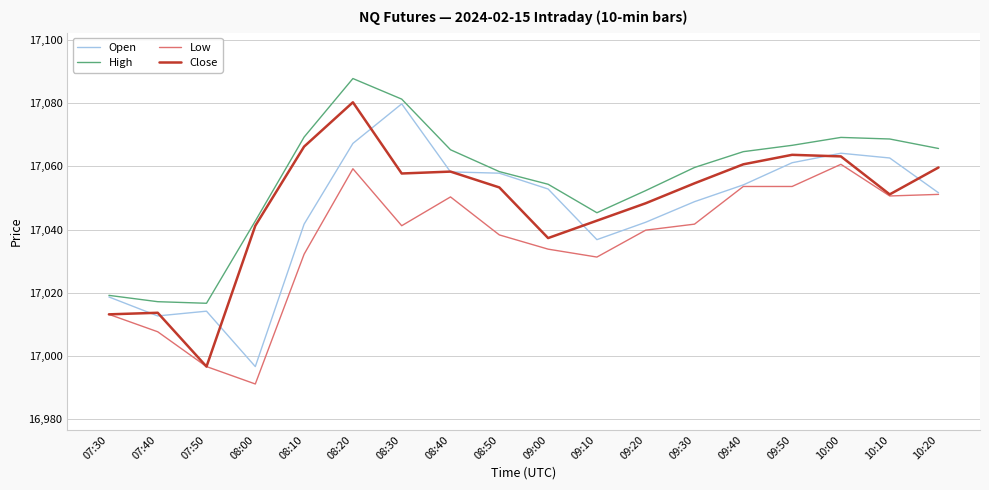

What is the total value across all series at 10:10?

68232.9